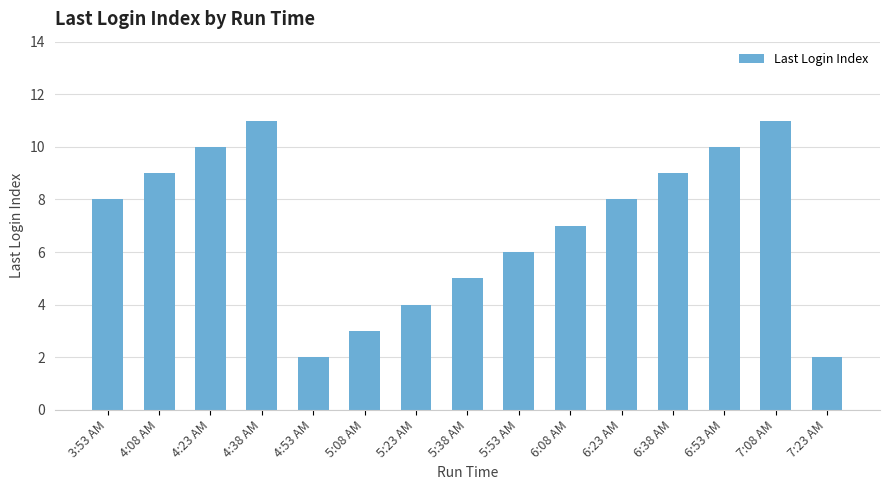

Approximately how many times larger is the value at 3:53 AM compared to 6:08 AM?

1.1